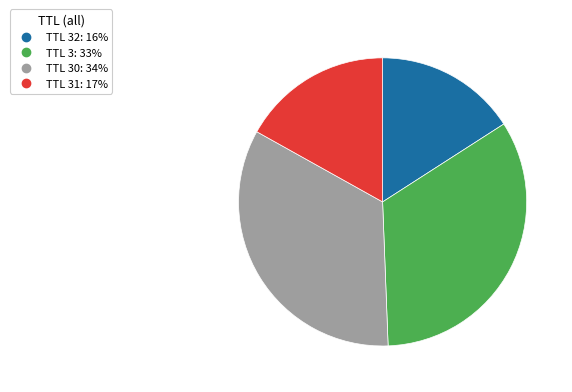

Is there a majority slice in this chart?

No